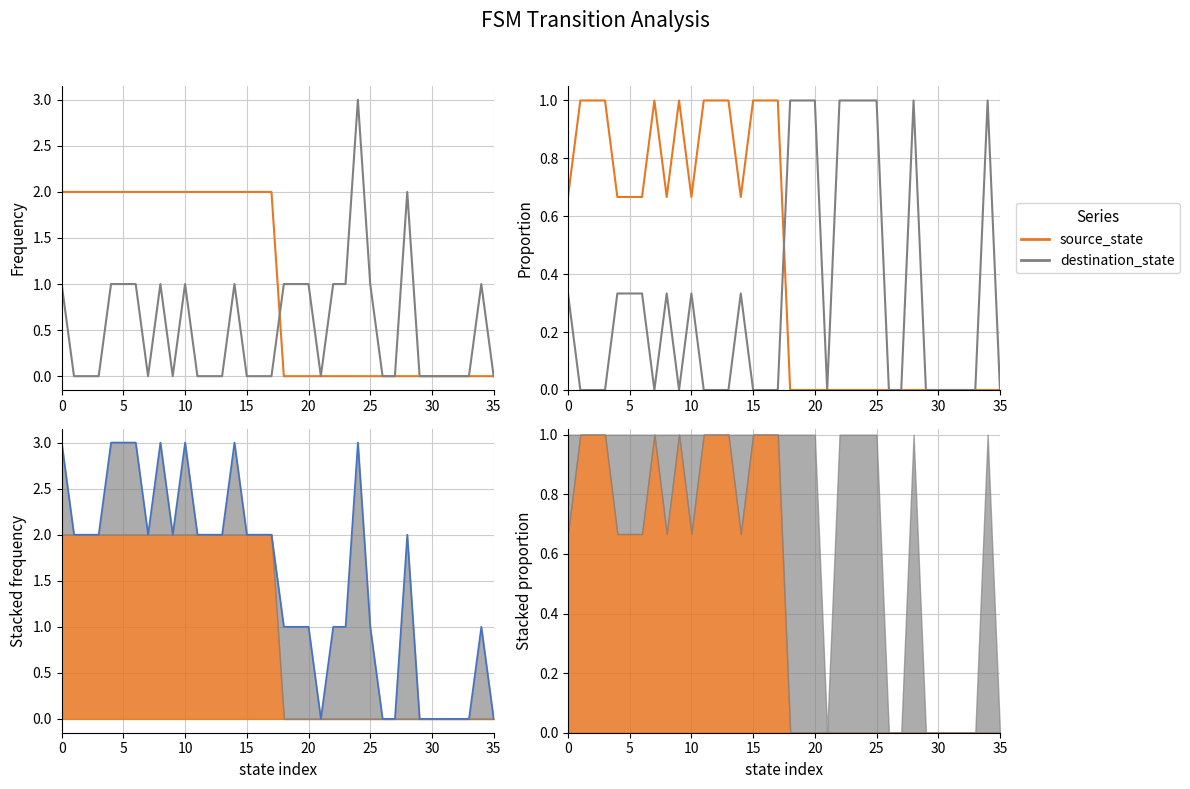

True or false: destination_state and total intersect in this chart.

False